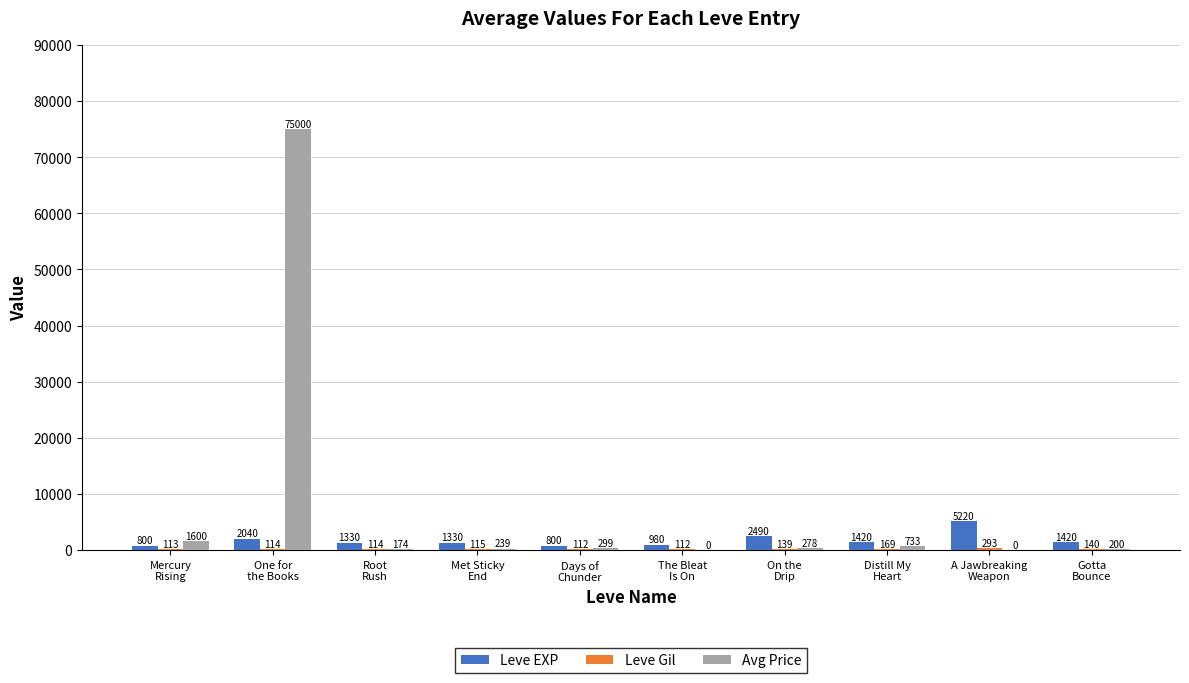

What is the sum of all Avg Price values?

78523